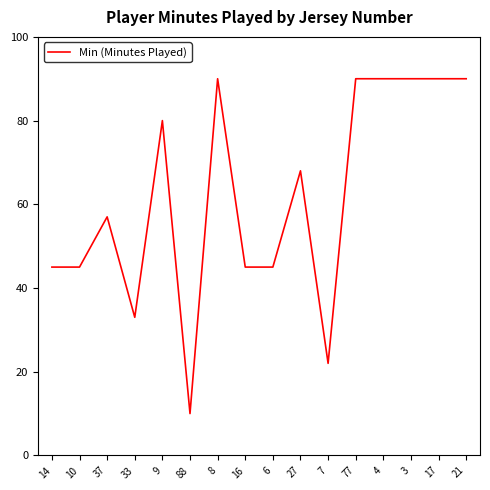

What is the smallest value displayed?

10